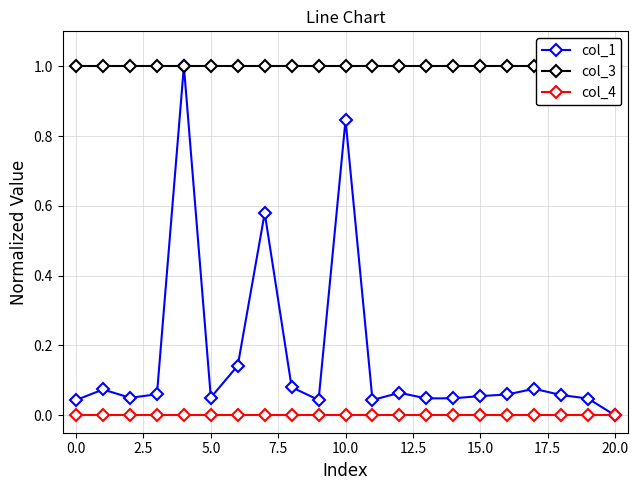

True or false: col_4 has a value of 0.0 at 5.0.

True